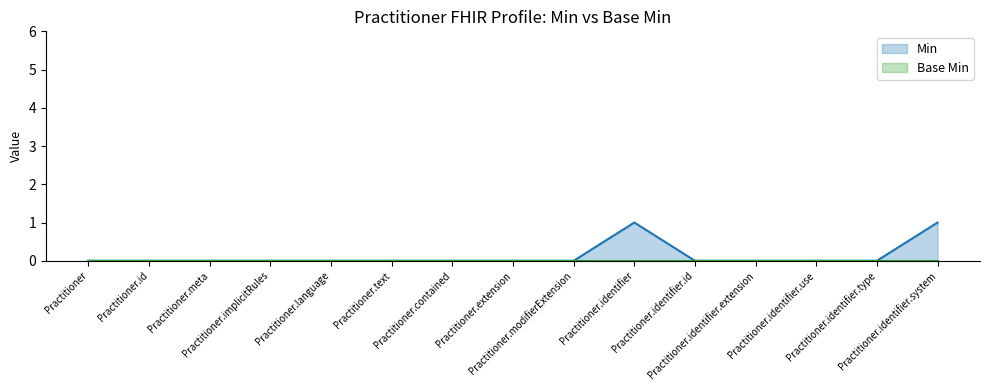

Is it true that the value at Practitioner.identifier.system is 0?

False